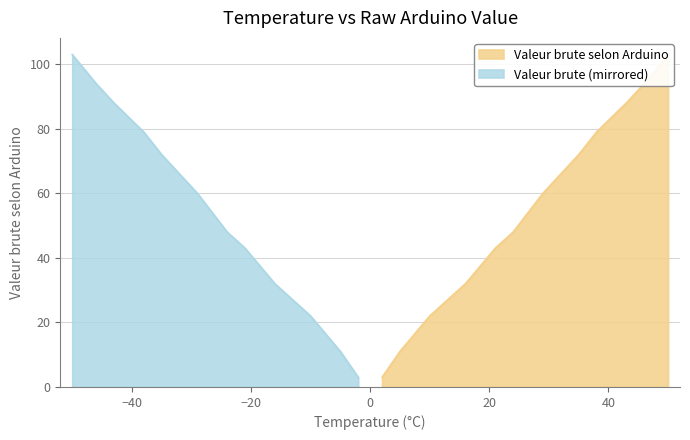

What is the ratio of the value at 29.0 to the value at 10.0?

2.7